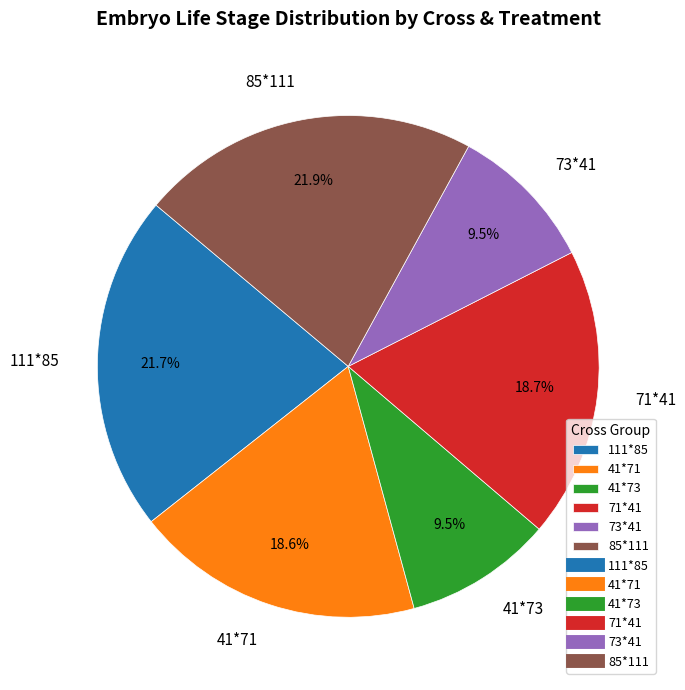

How much of the chart is everything except 41*71?

81.4%